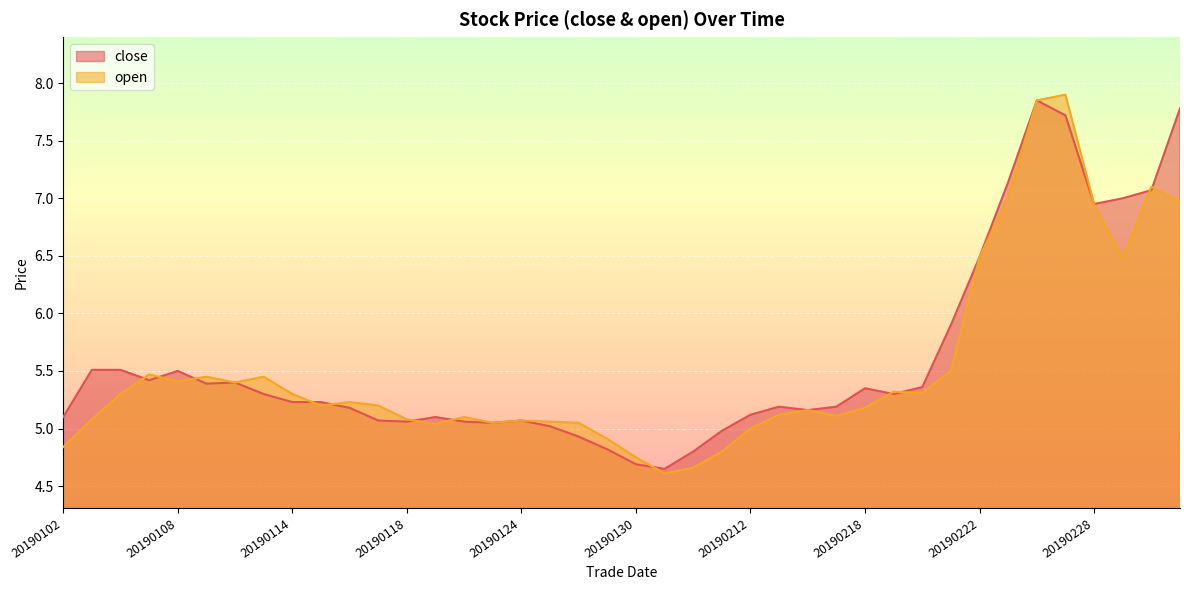

How many intersections are there between close and open?

12